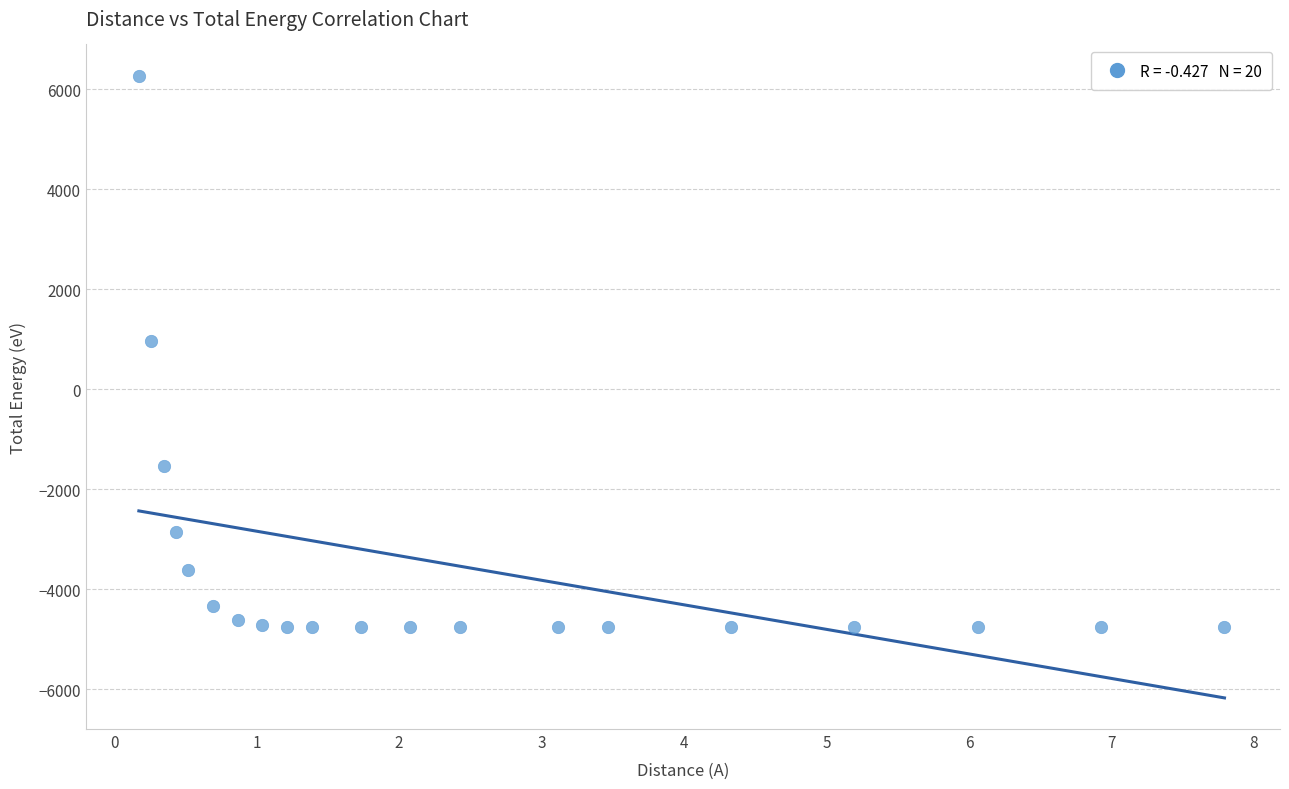

What Y value in the scatter plot is closest to 755?

961.5